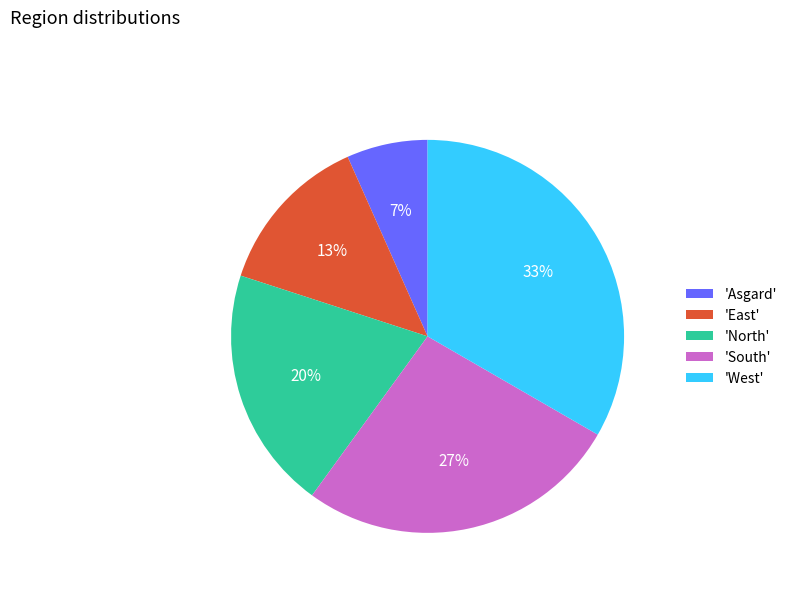

Which category has the biggest portion of the pie?

'West'